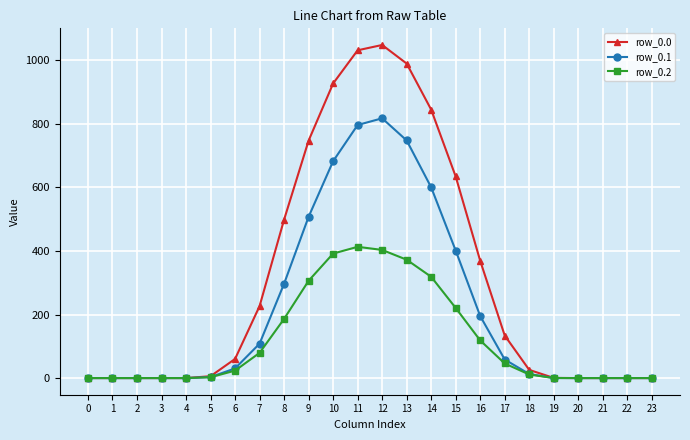

Is it true that row_0.2 equals 0.0 at 21?

True